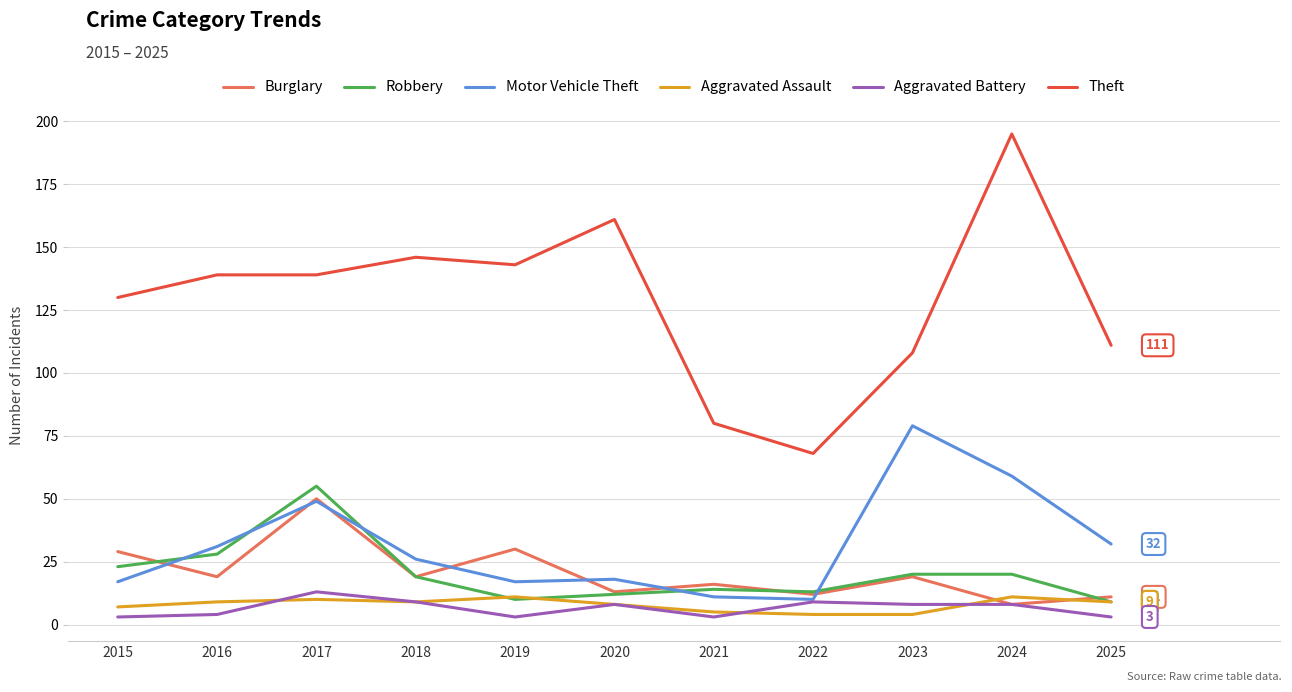

Which series has the largest range (max minus min)?

Theft